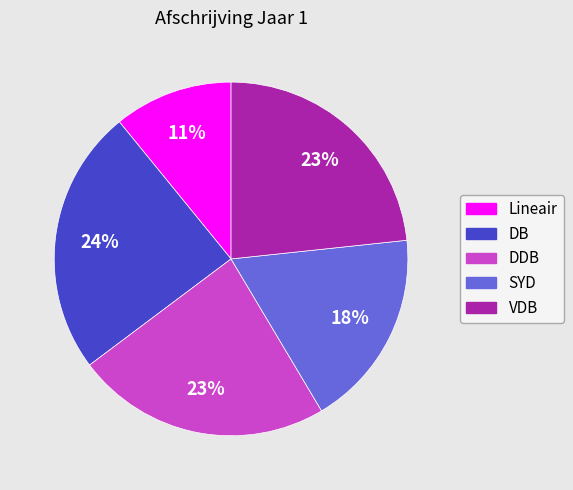

Which slice is the smallest?

Lineair